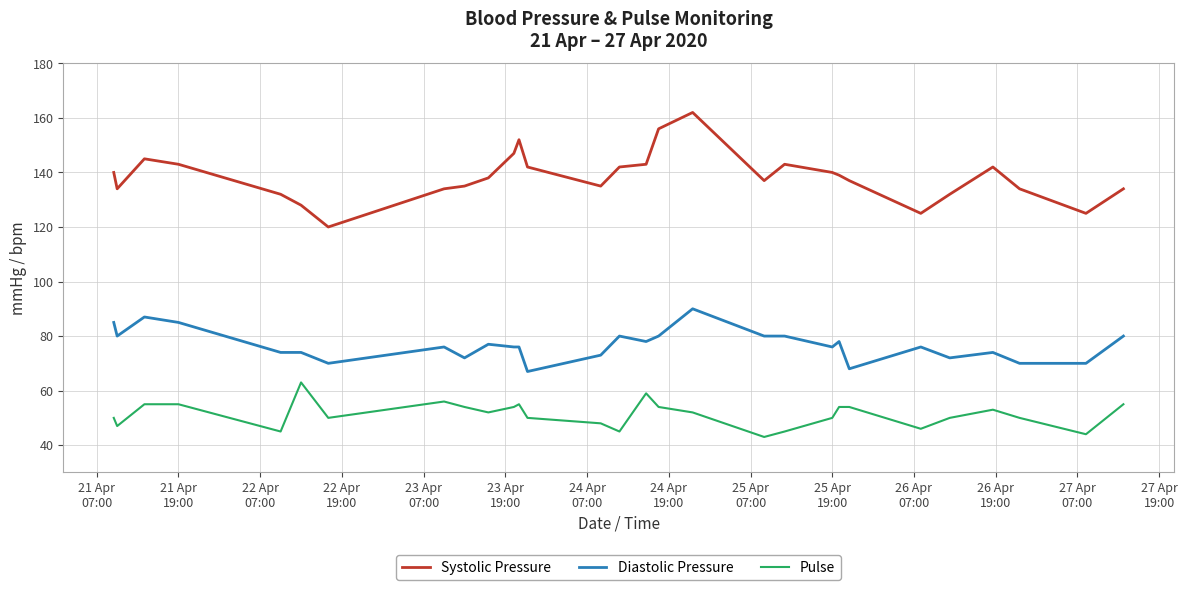

Reading right to left, extract all data points from this chart.

Systolic Pressure: 134	125	134	142	132	125	137	139	140	143	137	162	156	143	142	135	142	152	147	138	135	134	120	128	132	143	145	134	140
Diastolic Pressure: 80	70	70	74	72	76	68	78	76	80	80	90	80	78	80	73	67	76	76	77	72	76	70	74	74	85	87	80	85
Pulse: 55	44	50	53	50	46	54	54	50	45	43	52	54	59	45	48	50	55	54	52	54	56	50	63	45	55	55	47	50